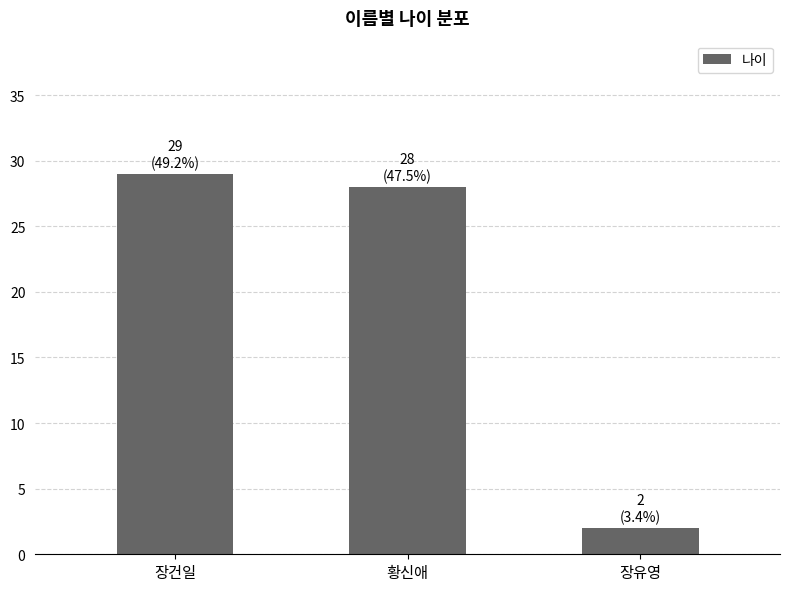

Reading right to left, what are all the values shown in this chart?

2	28	29